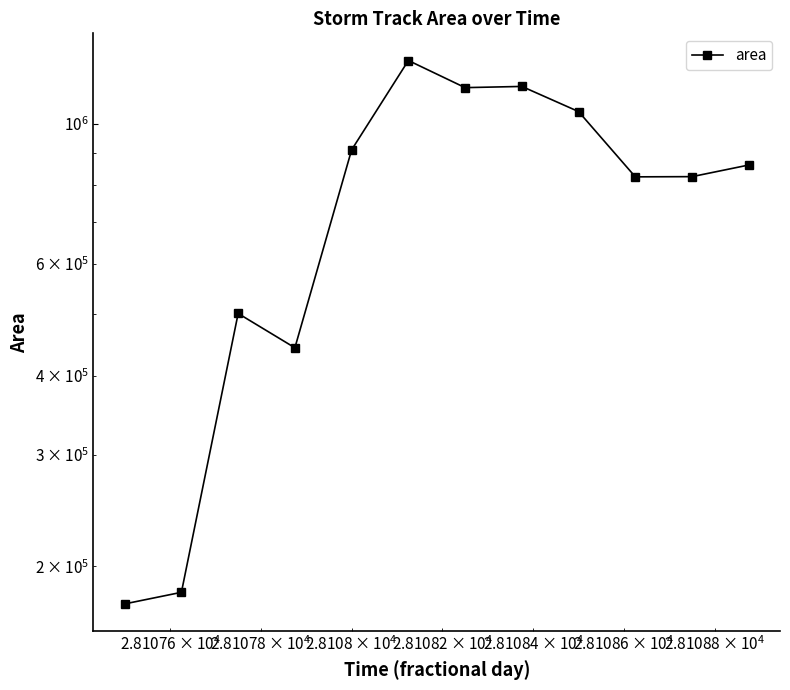

Reading right to left, what are all the values shown in this chart?

860000	824375	823750	1044375	1144375	1139375	1257500	908750	442500	501250	181875	174375